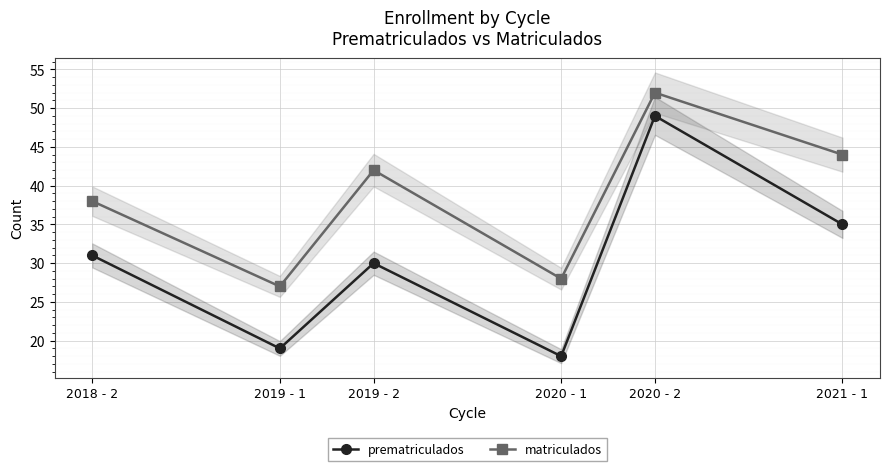

Where is the first local minimum for prematriculados?

2019 - 1